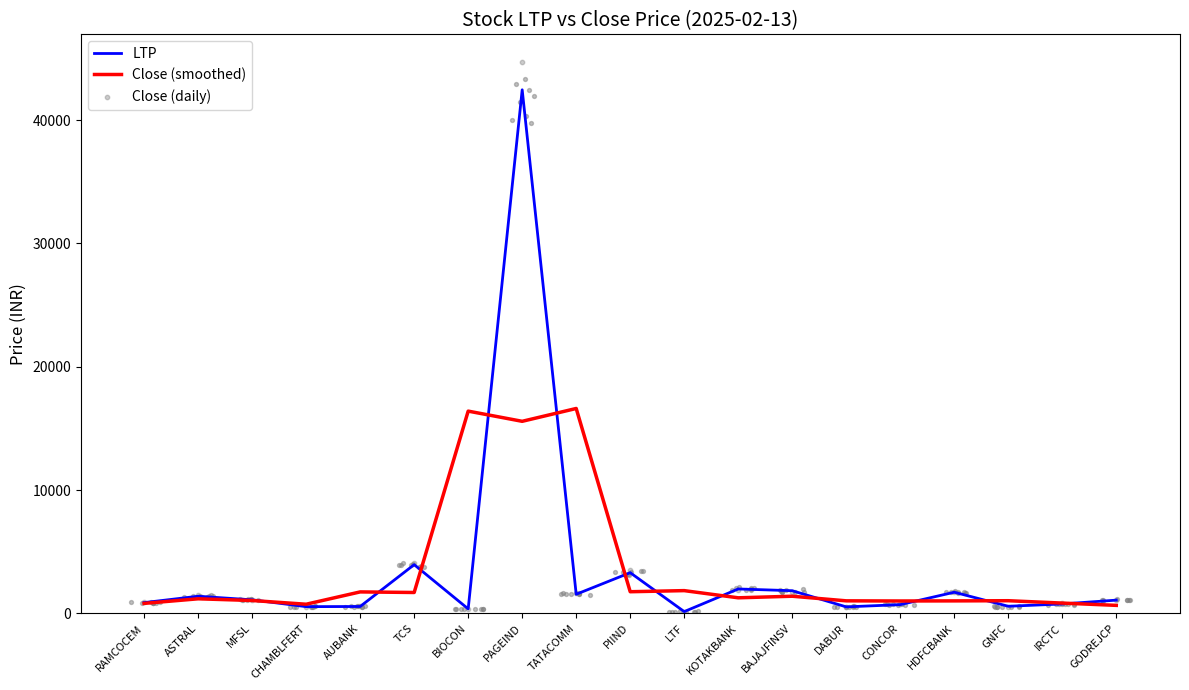

What is the total value across all series at RAMCOCEM?

2597.7